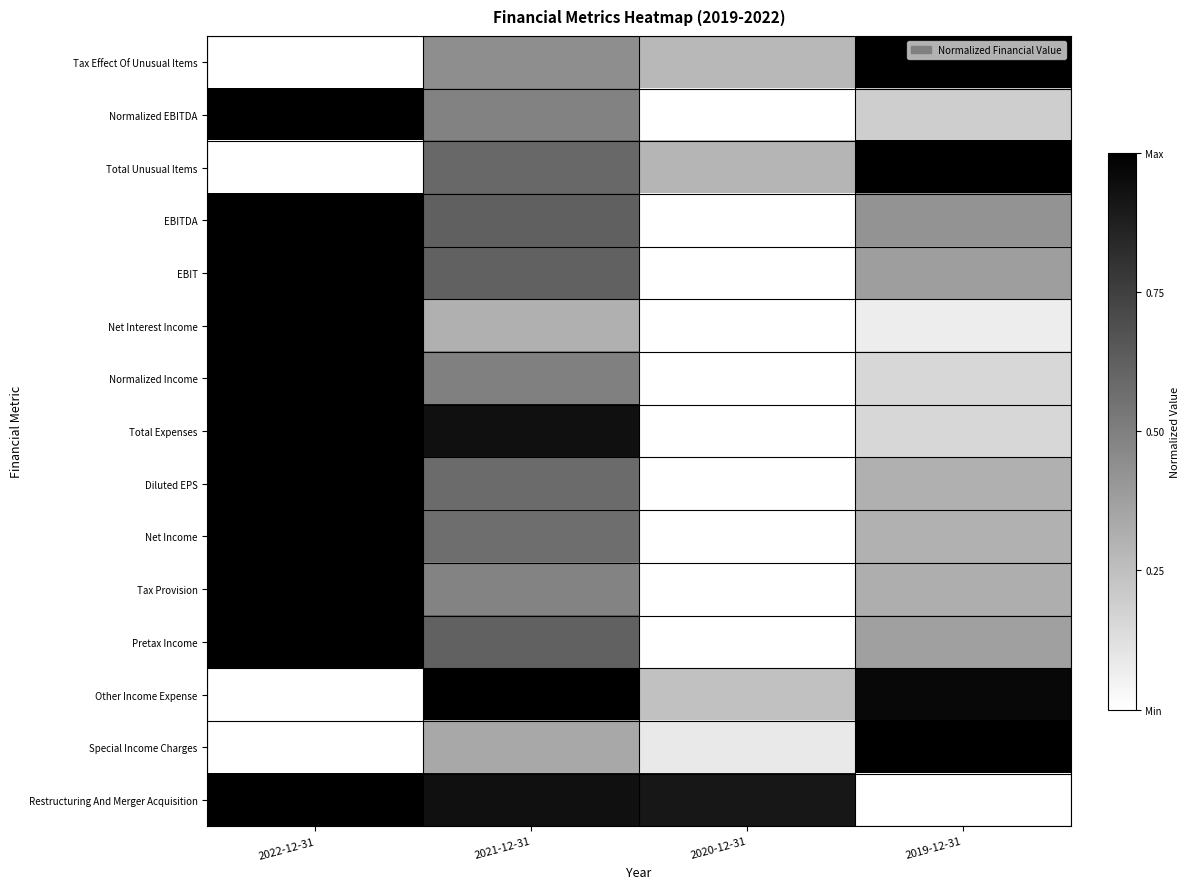

How many data points does each series have?

4